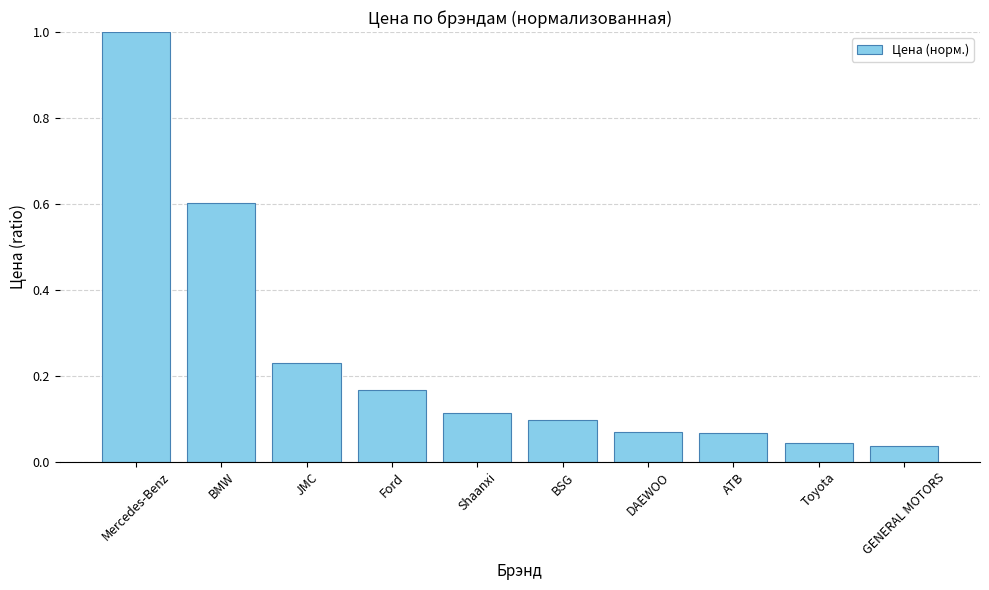

What position from the right is Ford?

7